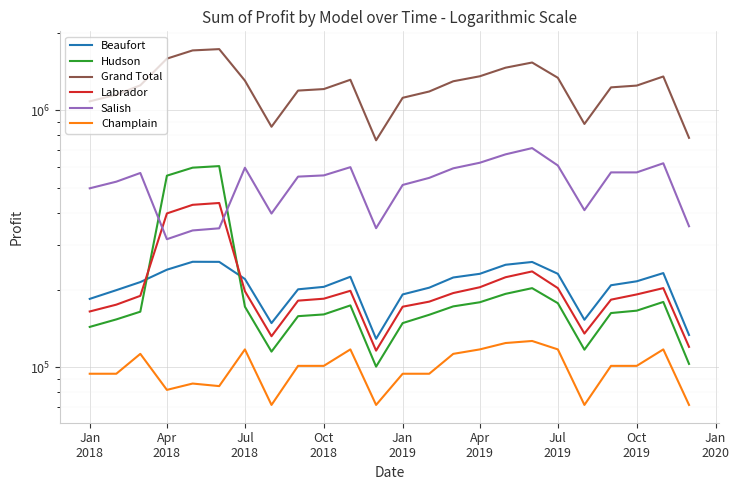

The Labrador series shows 643236.8 at Apr 2018. True or false?

False